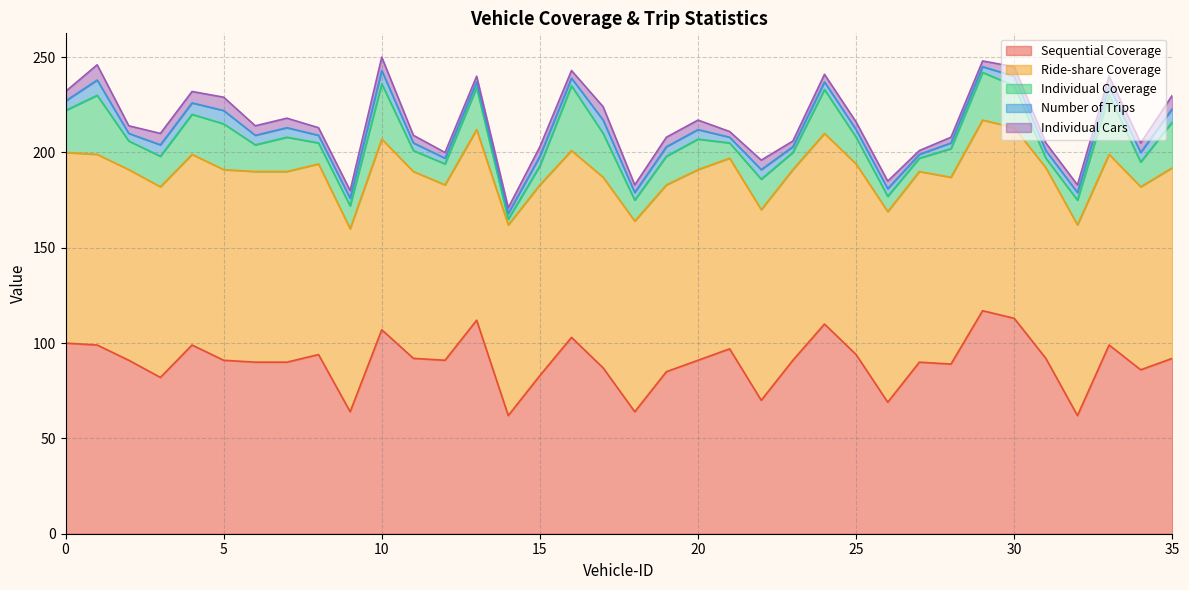

Read the Individual Cars value at 4.

6